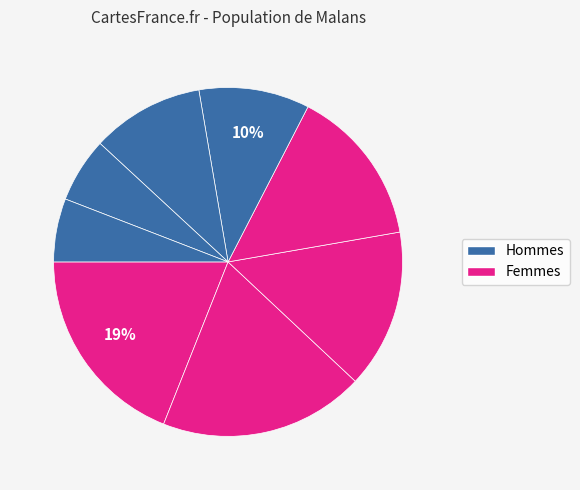

How many segments does this pie chart have?

8